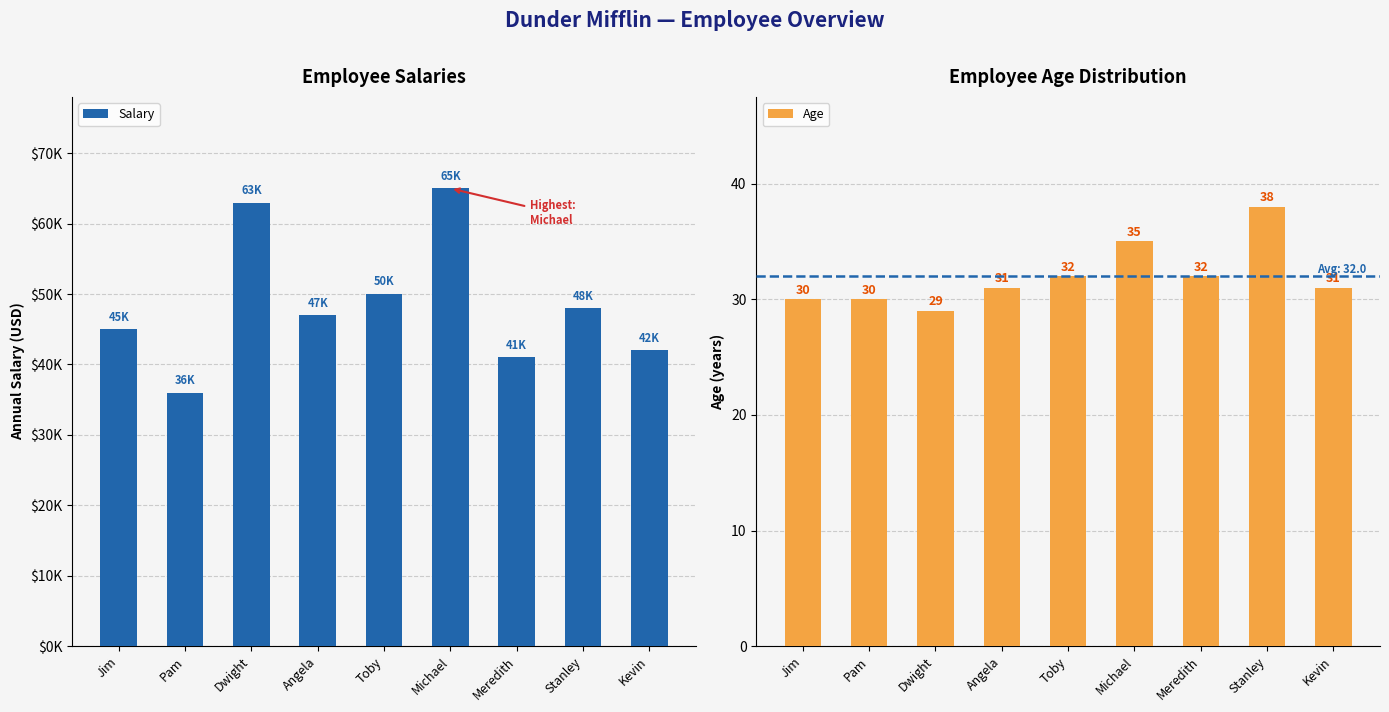

Where does the Age series first go above 31?

Toby